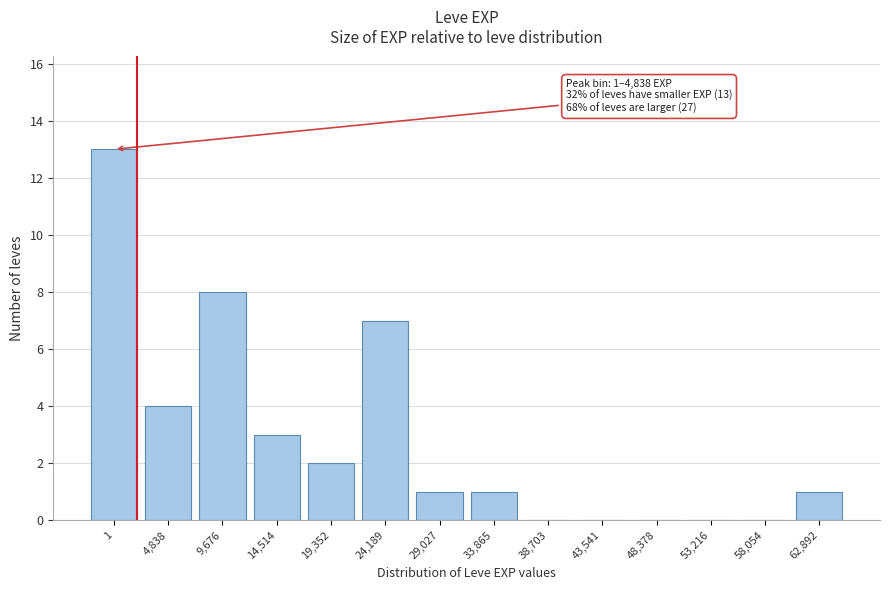

Reading left to right, what are all the values shown in this chart?

1=13	4,838=4	9,676=8	14,514=3	19,352=2	24,189=7	29,027=1	33,865=1	38,703=0	43,541=0	48,378=0	53,216=0	58,054=0	62,892=1